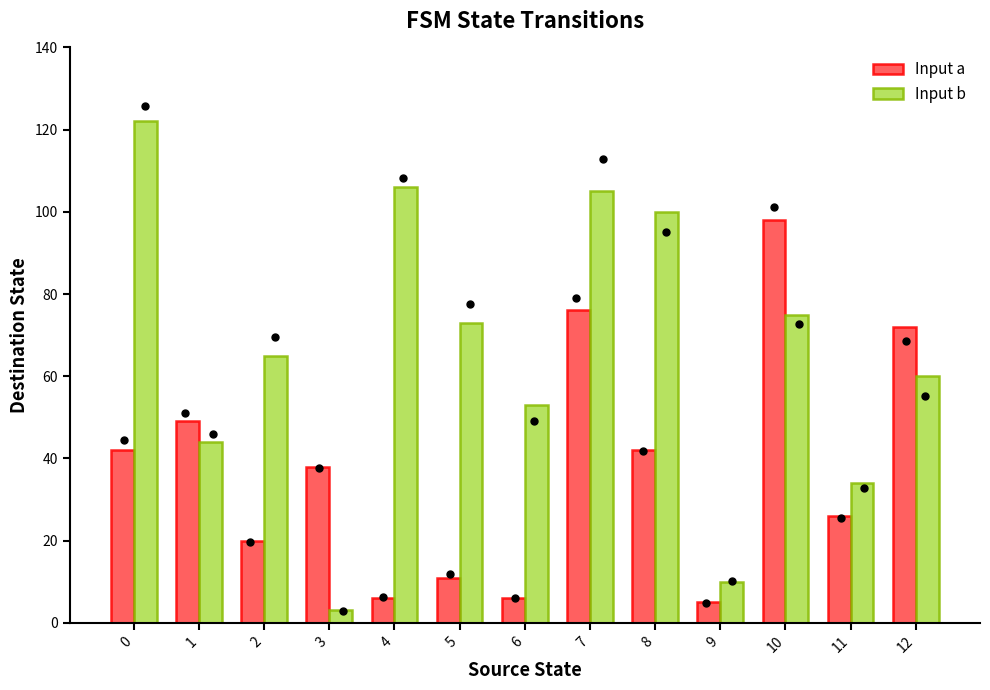

Which series contains the lowest Y value?

Input b